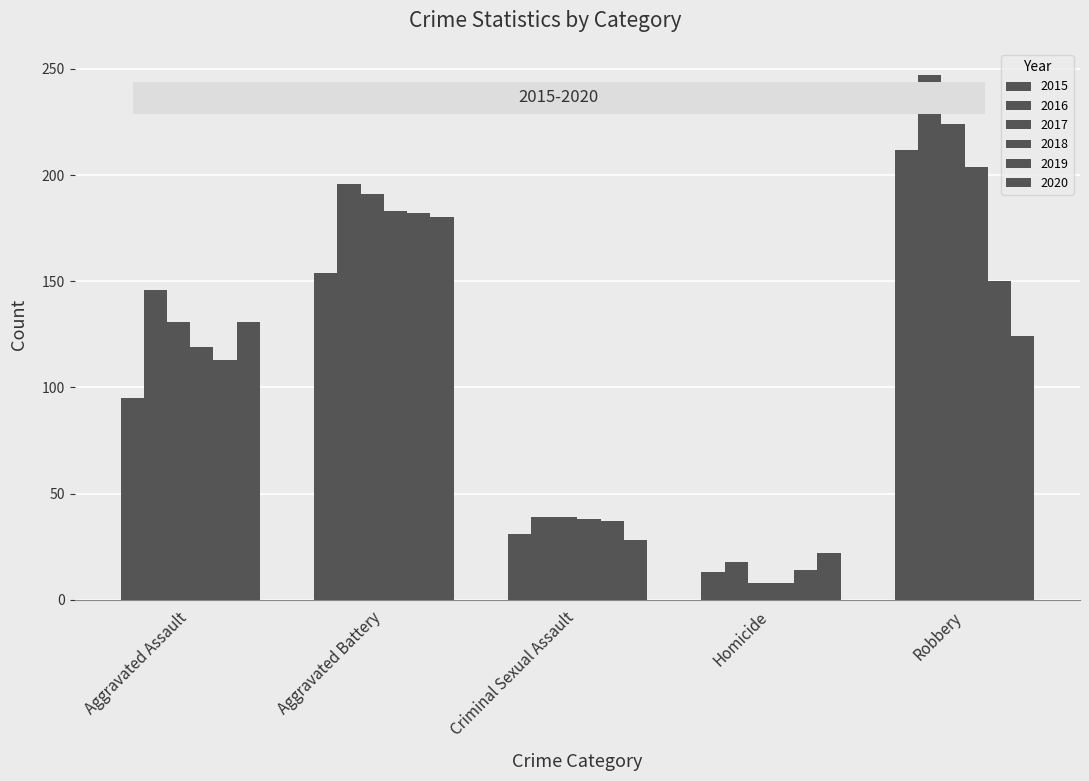

At which label does 2015 reach its minimum?

Homicide